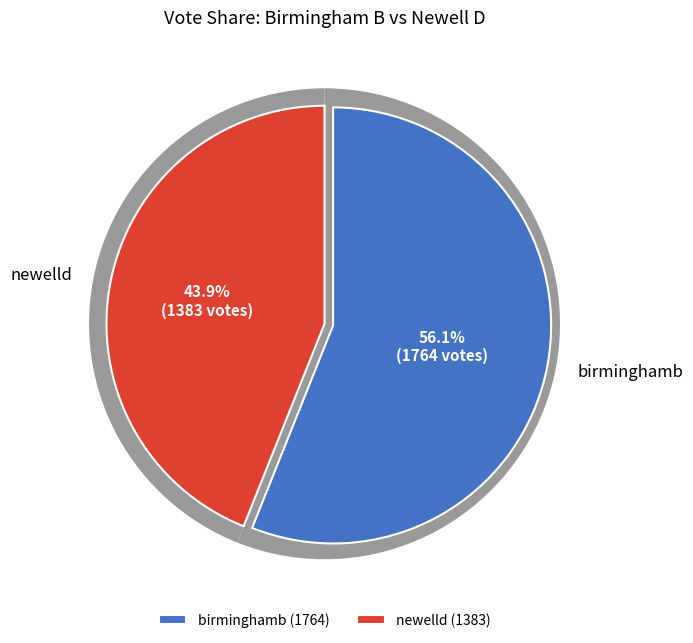

How many slices are in this pie chart?

2